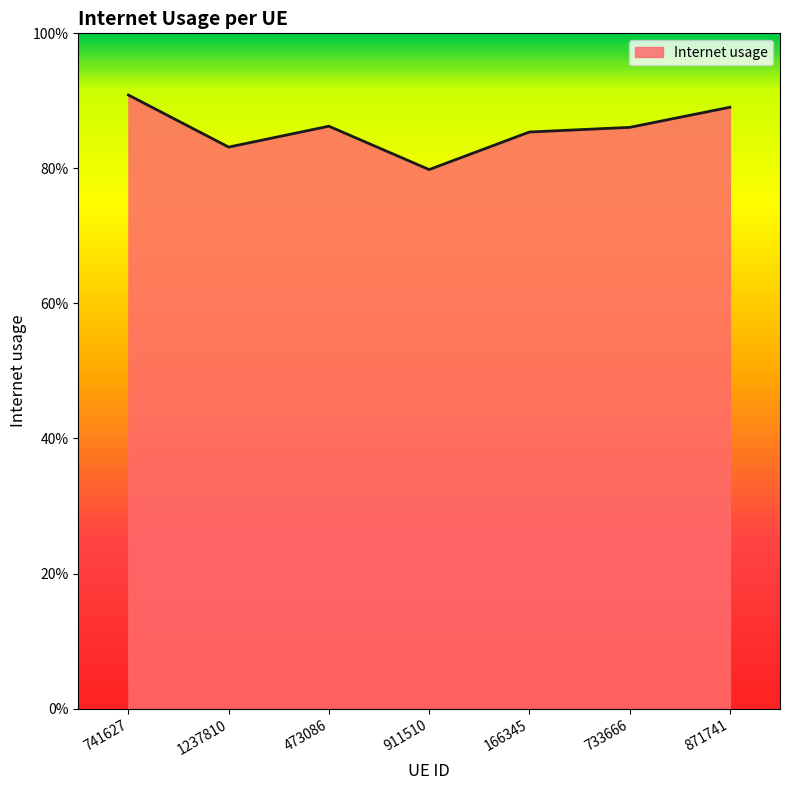

Where is the first local maximum?

473086